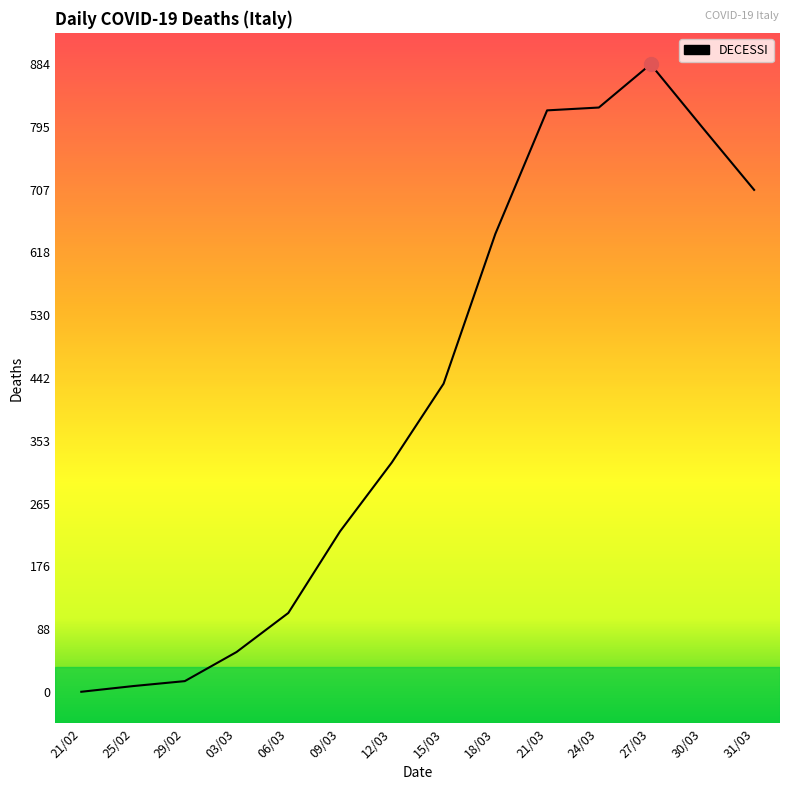

What is the change in value from 15/03 to 30/03?

+361